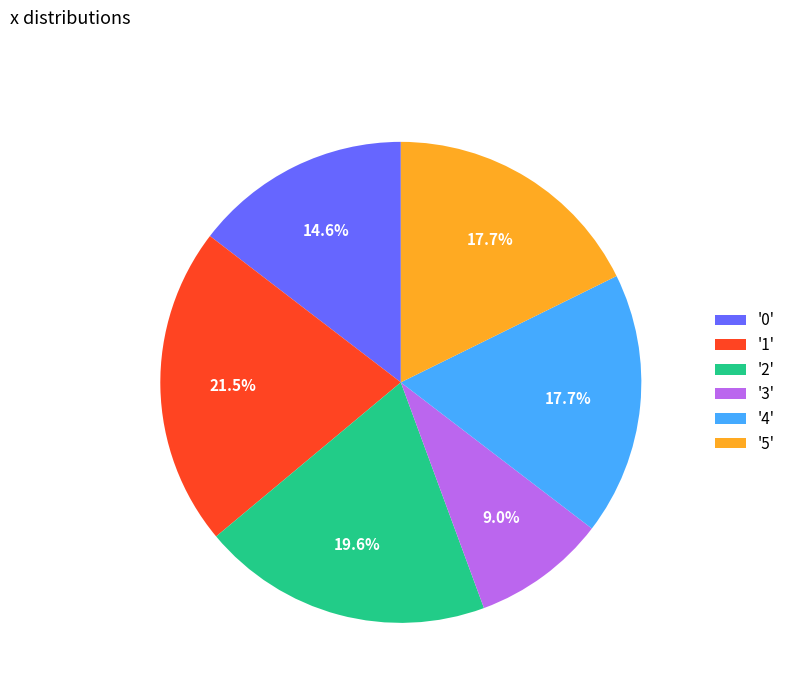

Does '5' represent more than half of the total?

No